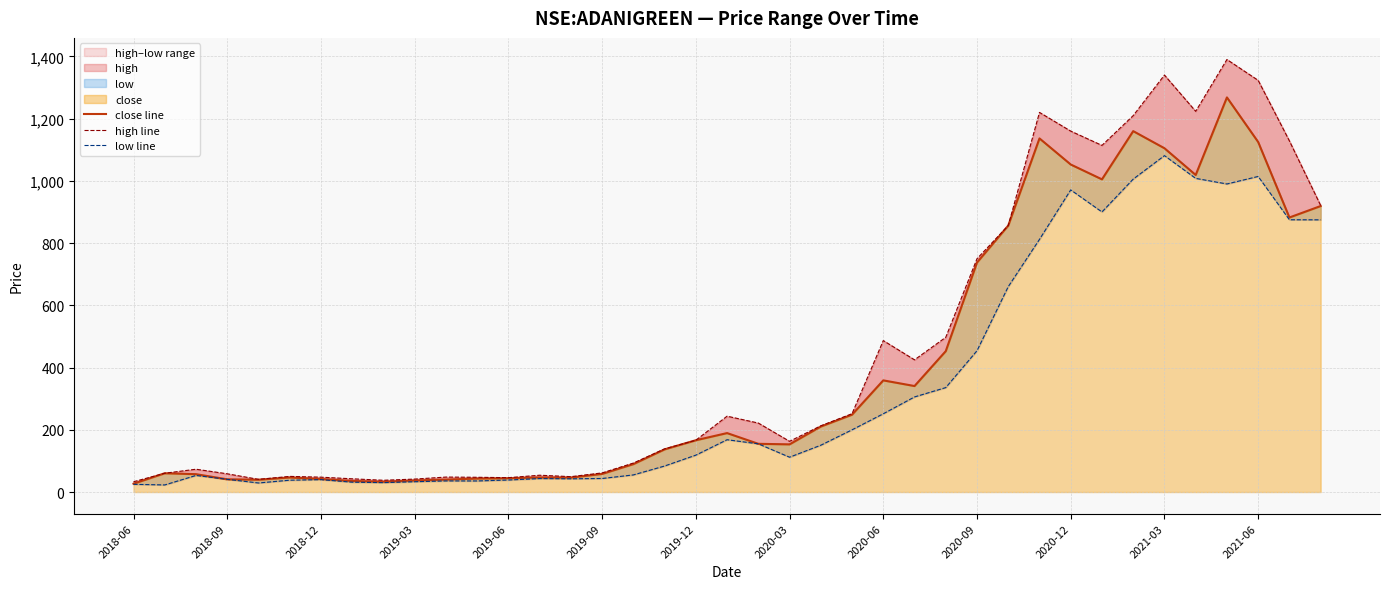

True or false: high line and close line cross at least once.

False